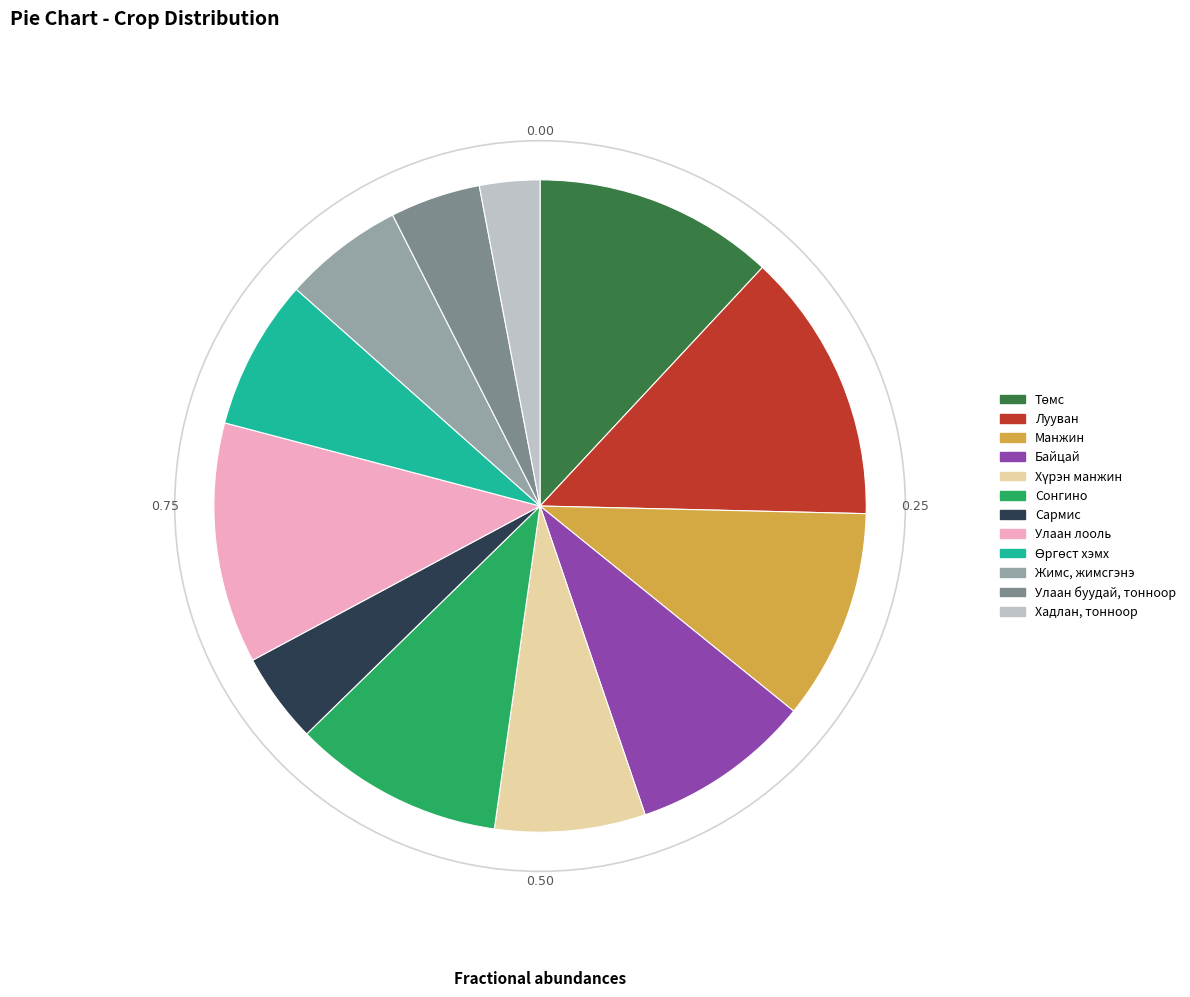

Which slice is the largest?

Лууван